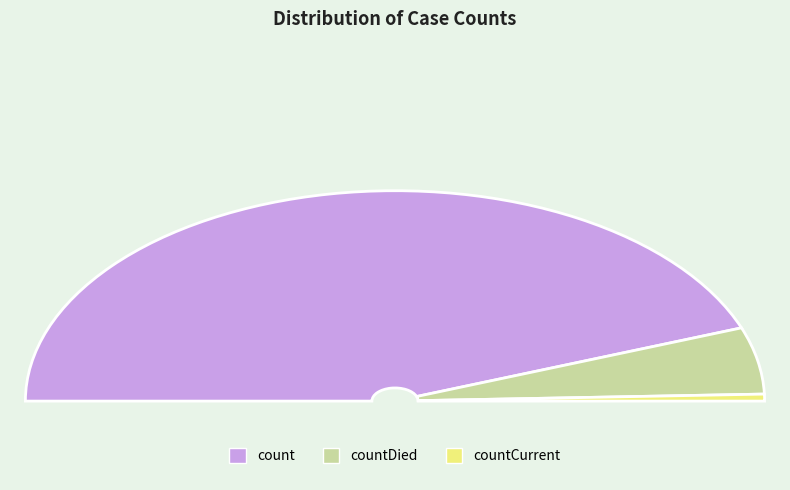

Is it true that countDied is 16% of the pie?

False